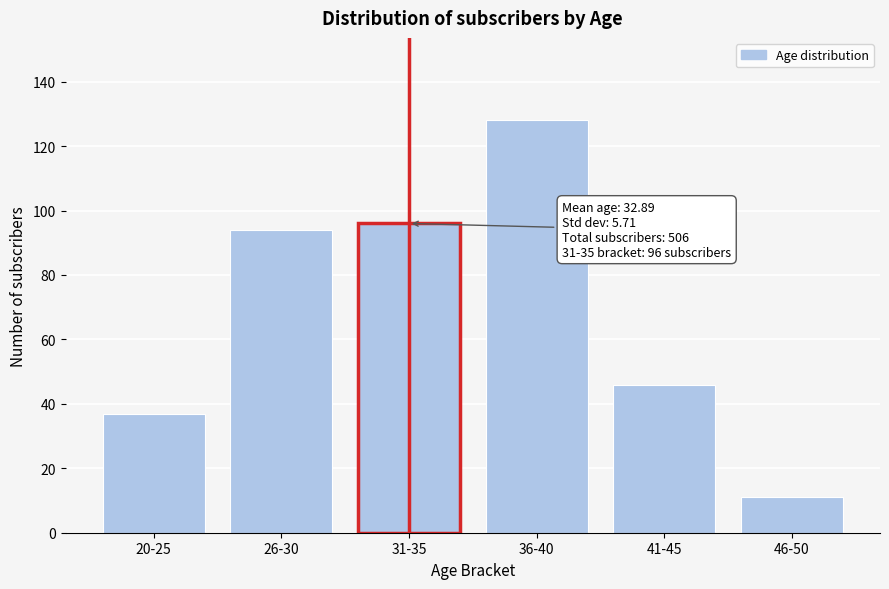

Reading right to left, transcribe all the data shown in this chart.

11	46	128	96	94	37